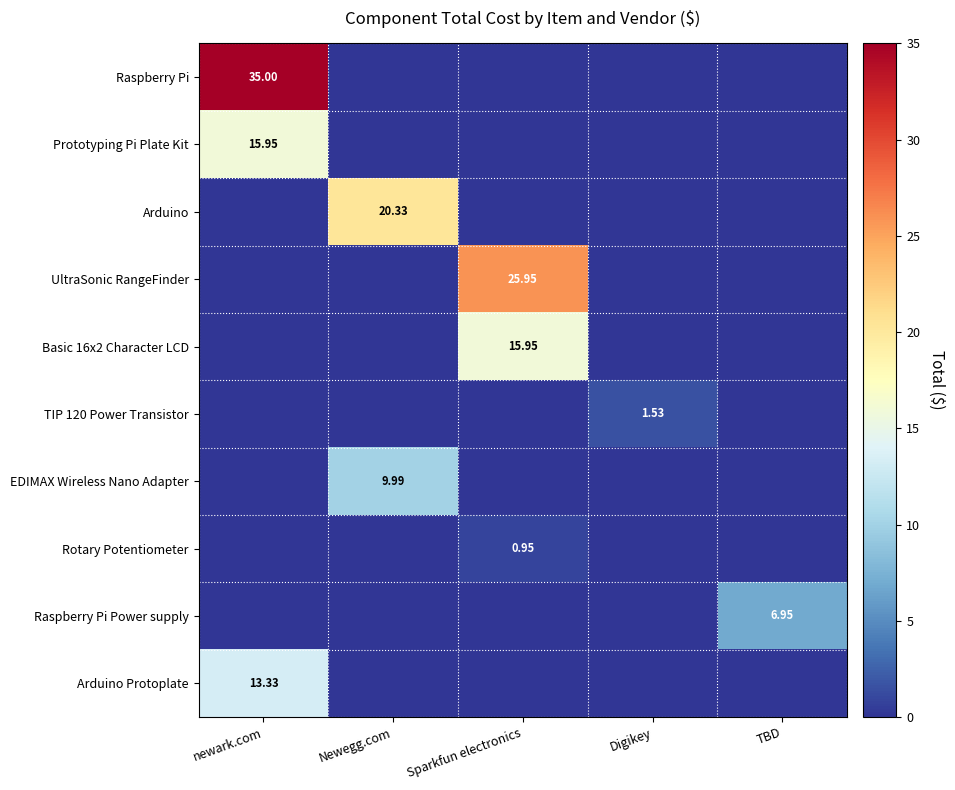

Which series has the largest range (max minus min)?

Raspberry Pi